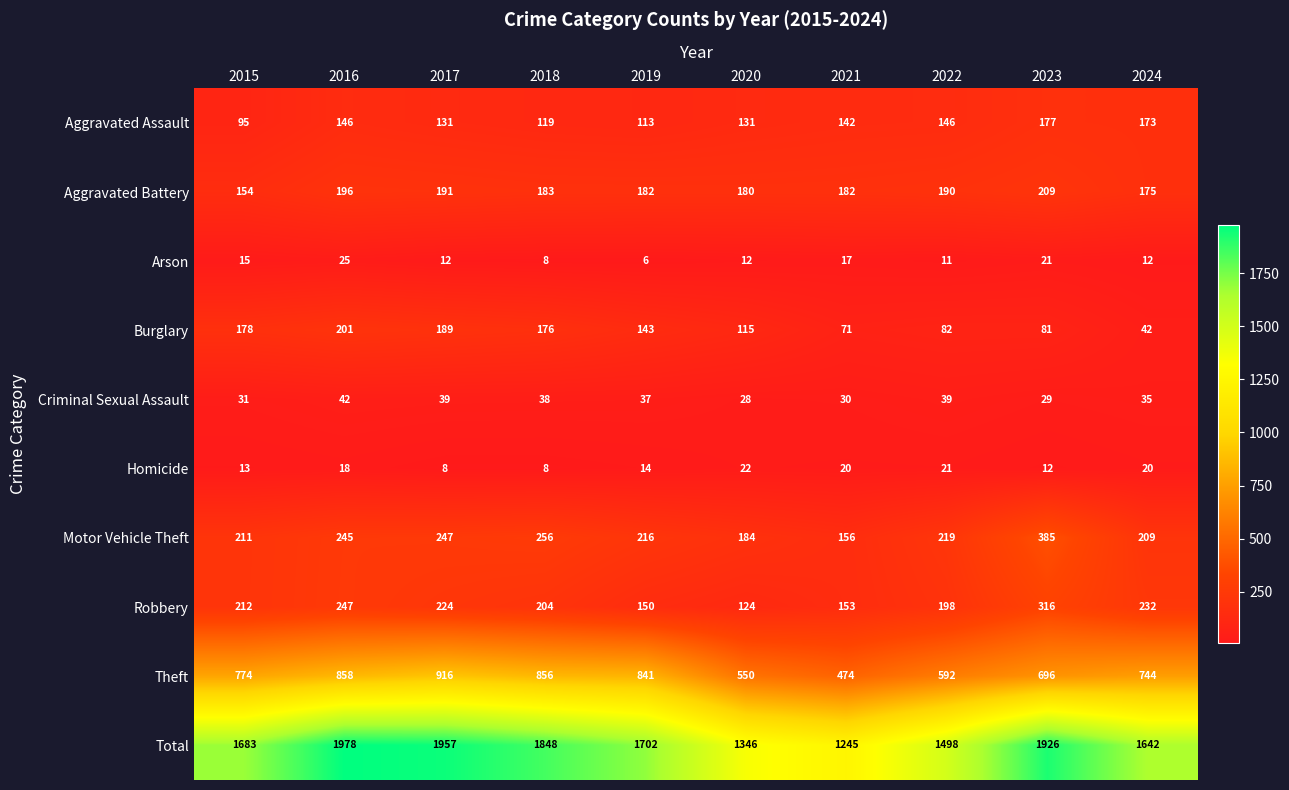

What is the lowest value of the Homicide series?

8